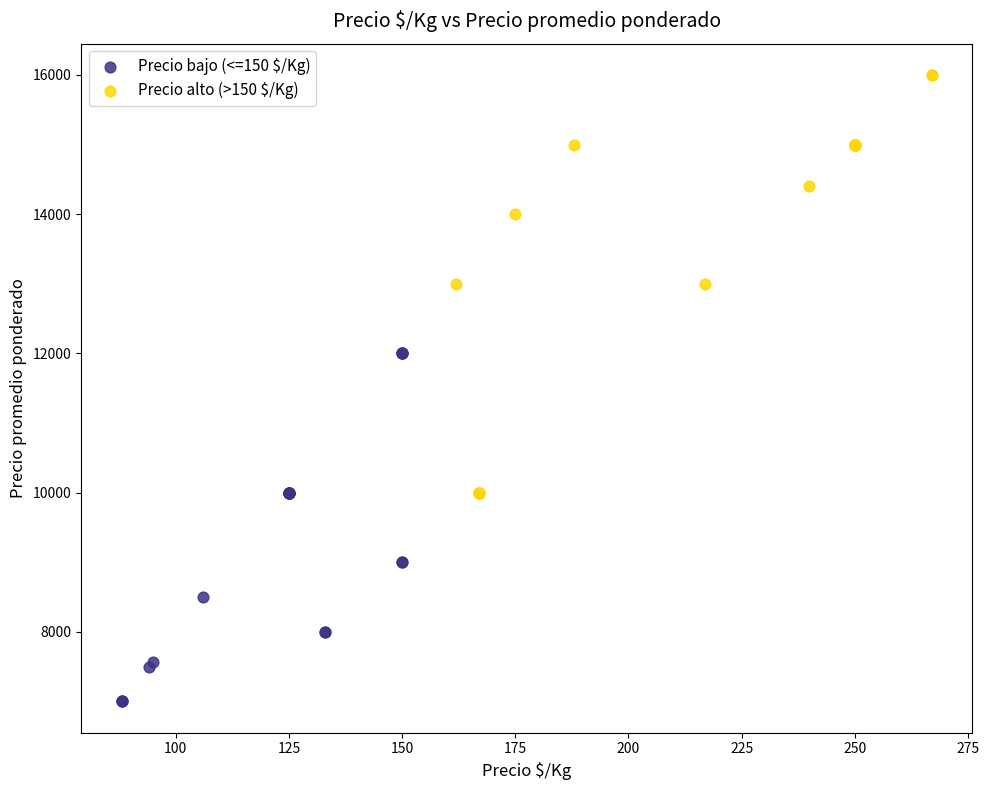

Which series reaches the minimum Y coordinate?

Precio bajo (<=150 $/Kg)